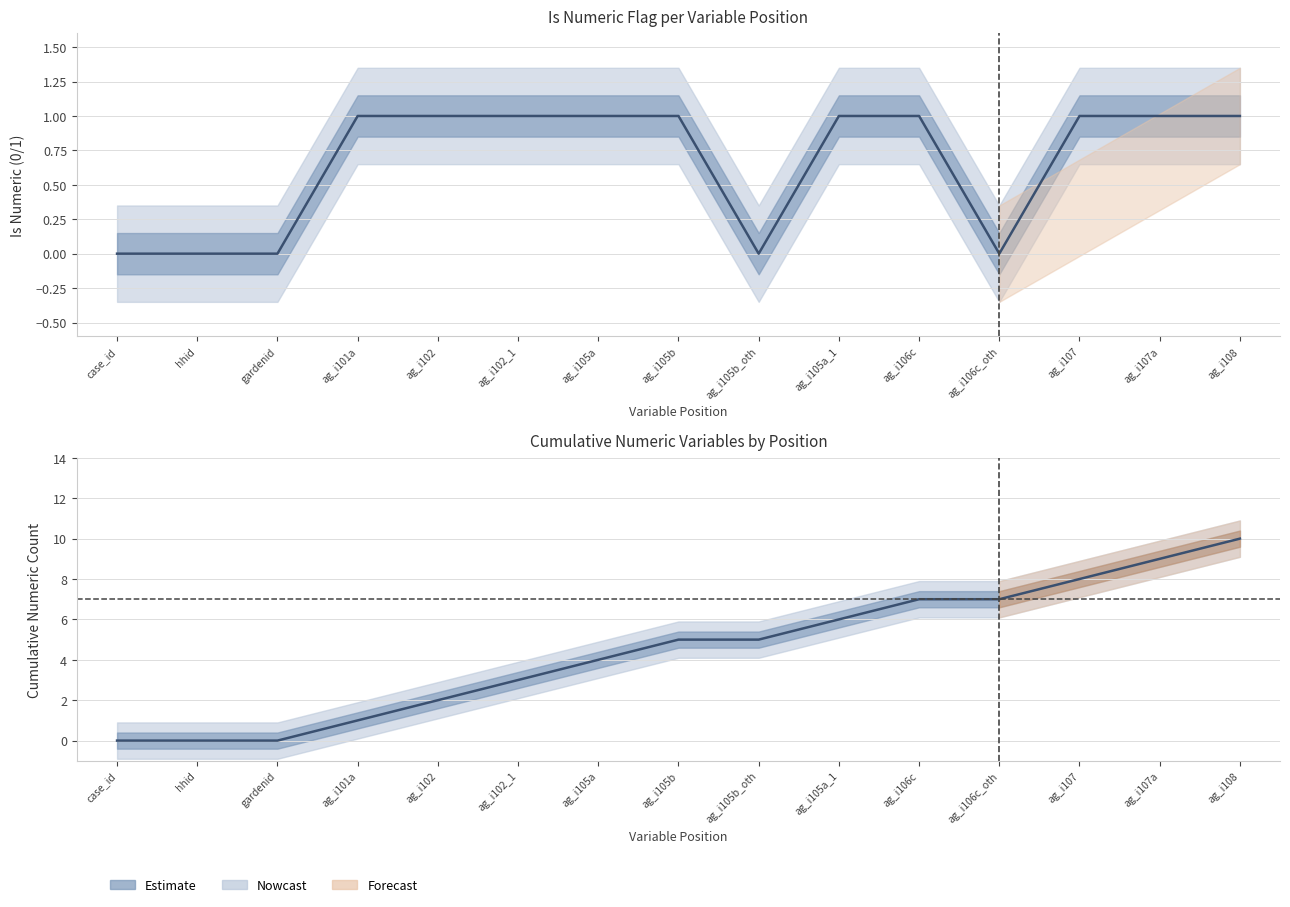

The chart shows a value of 5 at ag_i105b_oth. True or false?

True